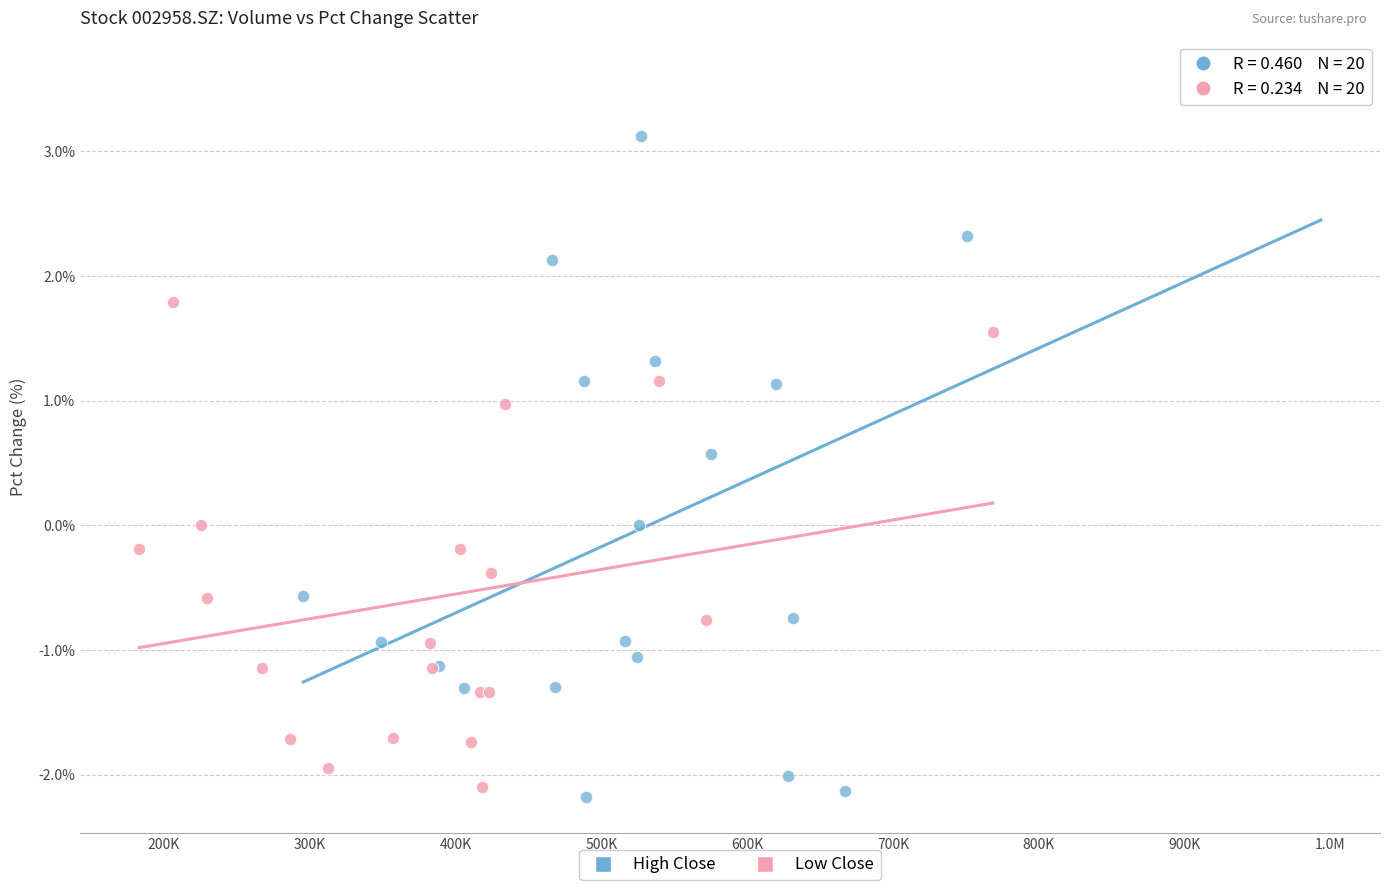

Which series has the widest spread of Y values?

High Close